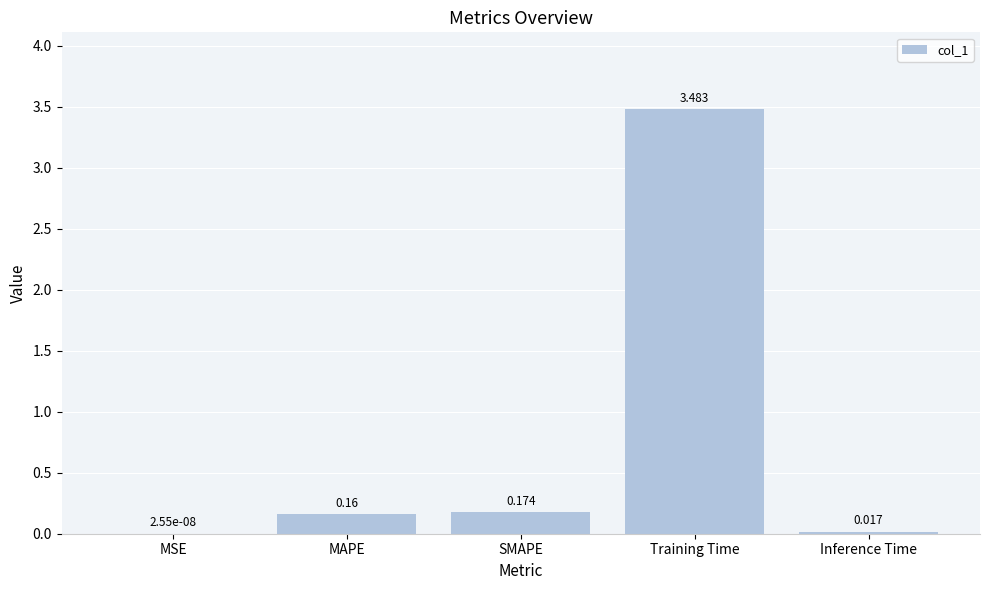

What is the sum of the values at Training Time and SMAPE?

3.7